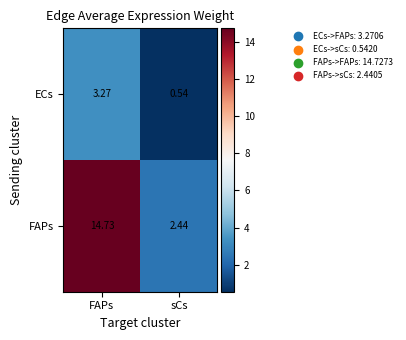

Which category has the lowest value in the FAPs series?

sCs